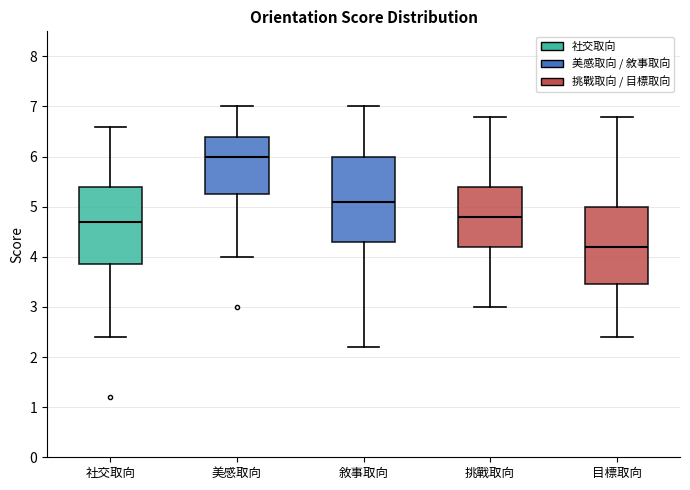

Reading left to right, transcribe this box plot: for each box, give where its median line is, the range the box spans, and where its two whiskers end, as read against the y-axis. The values are not printed on the chart, so give them approximately, as read against the axis.

社交取向: median 4.7, box 3.9 to 5.4, whiskers 2.4 to 6.6
美感取向: median 6.0, box 5.3 to 6.4, whiskers 4.0 to 7.0
敘事取向: median 5.1, box 4.3 to 6.0, whiskers 2.2 to 7.0
挑戰取向: median 4.8, box 4.2 to 5.4, whiskers 3.0 to 6.8
目標取向: median 4.2, box 3.5 to 5.0, whiskers 2.4 to 6.8